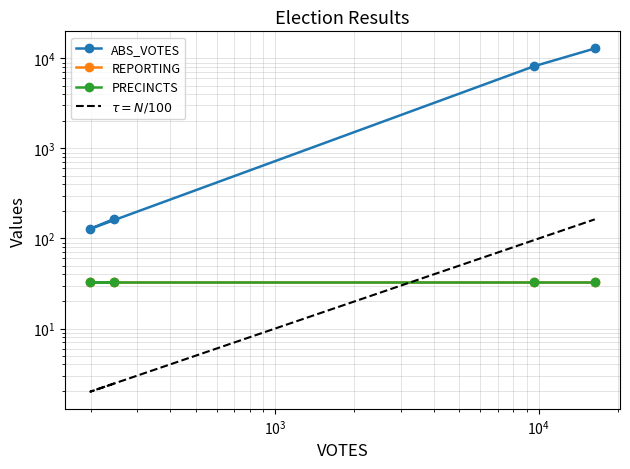

True or false: PRECINCTS and $\tau = N/100$ cross at least once.

True